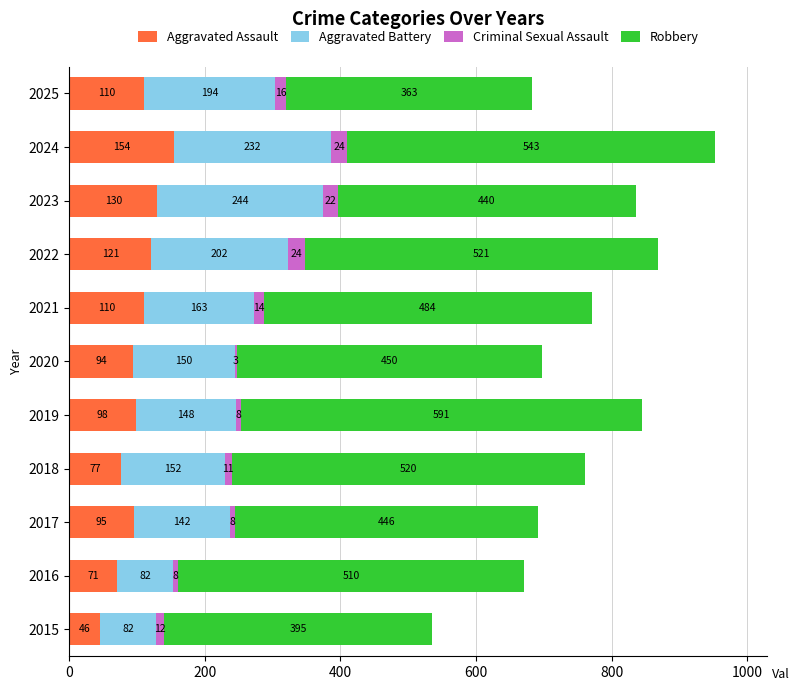

What is the total value across all series at 2017?

691